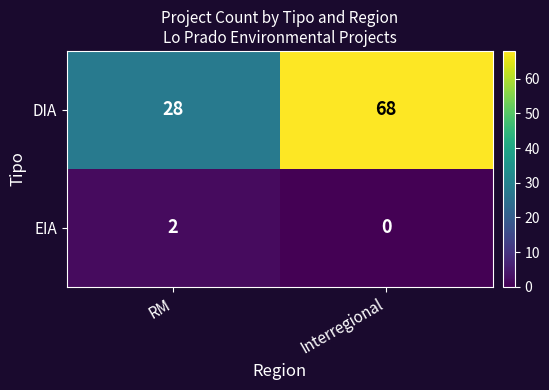

At Interregional, list the series in order from smallest to largest.

EIA, DIA